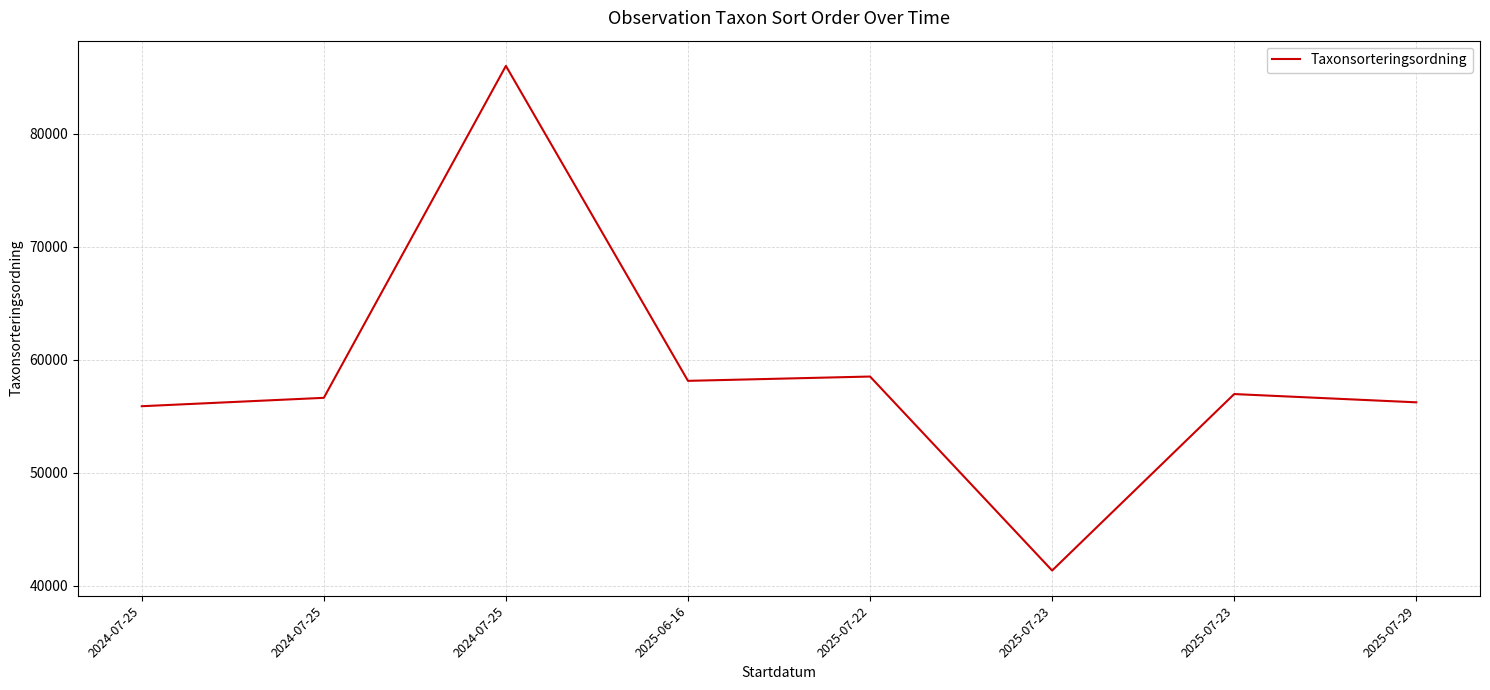

What is the label of the 8th point from the right?

2024-07-25